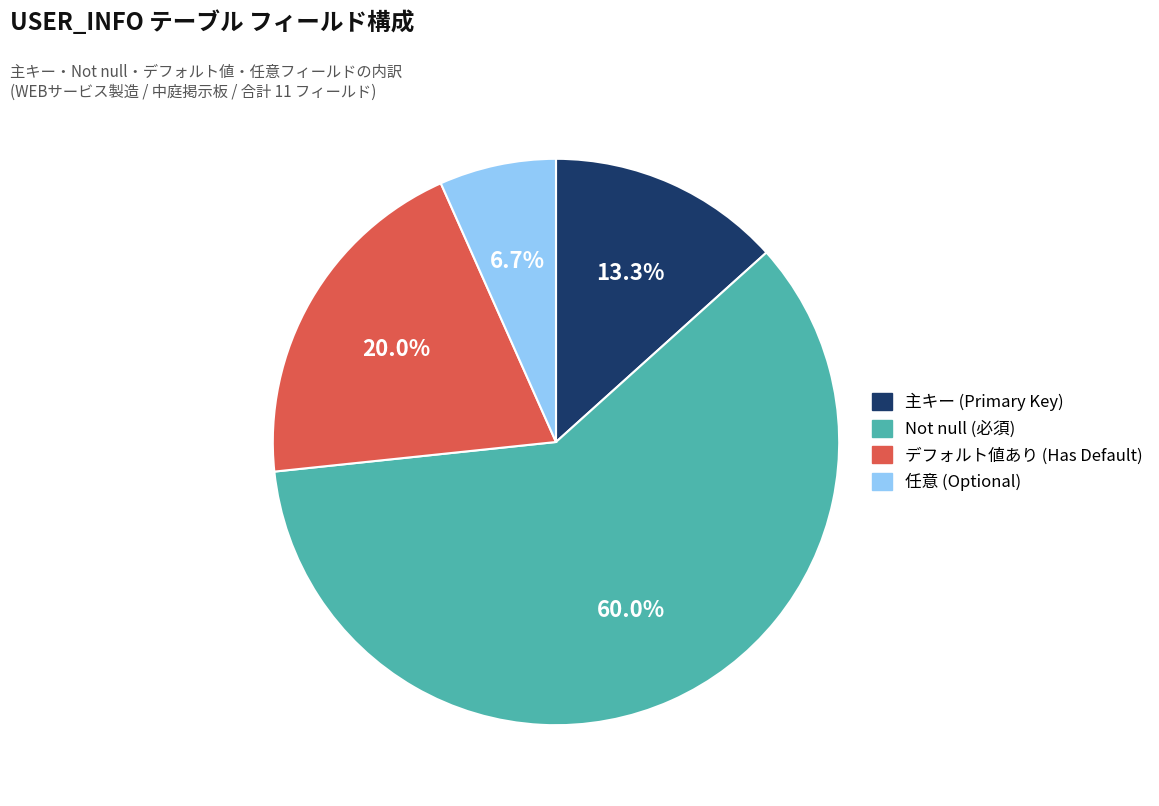

Is there a majority slice in this chart?

Yes